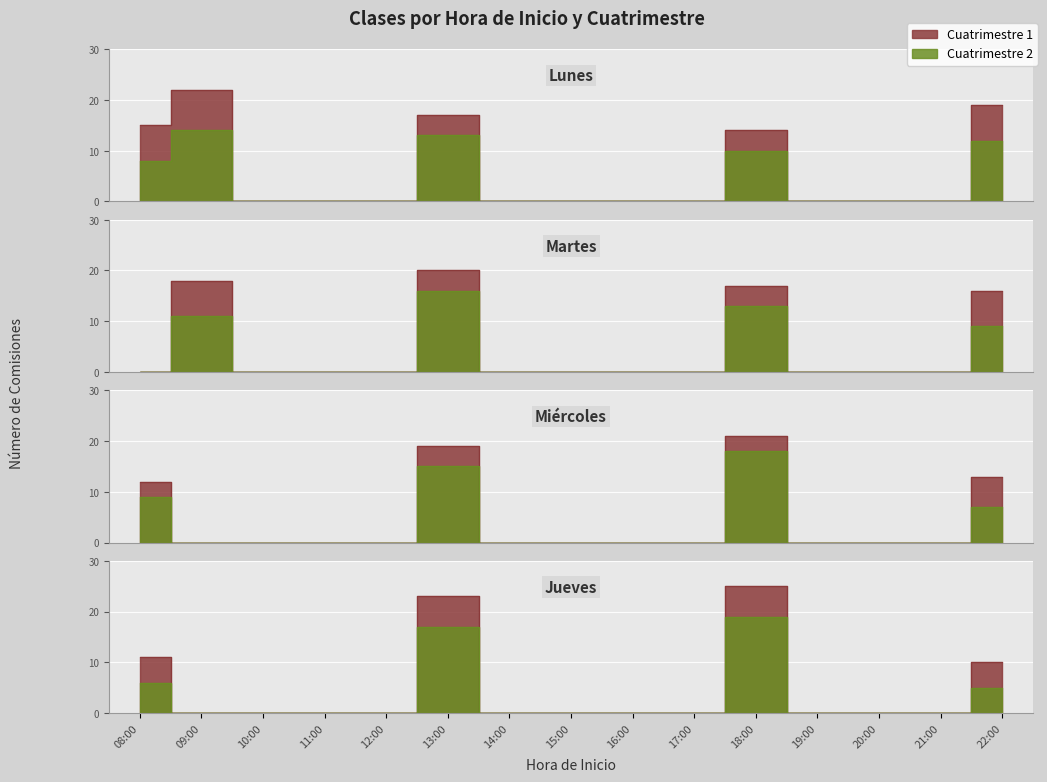

Is the value of Cuatrimestre 2 at 14:00 greater than the value of Cuatrimestre 1 at 10:00?

No